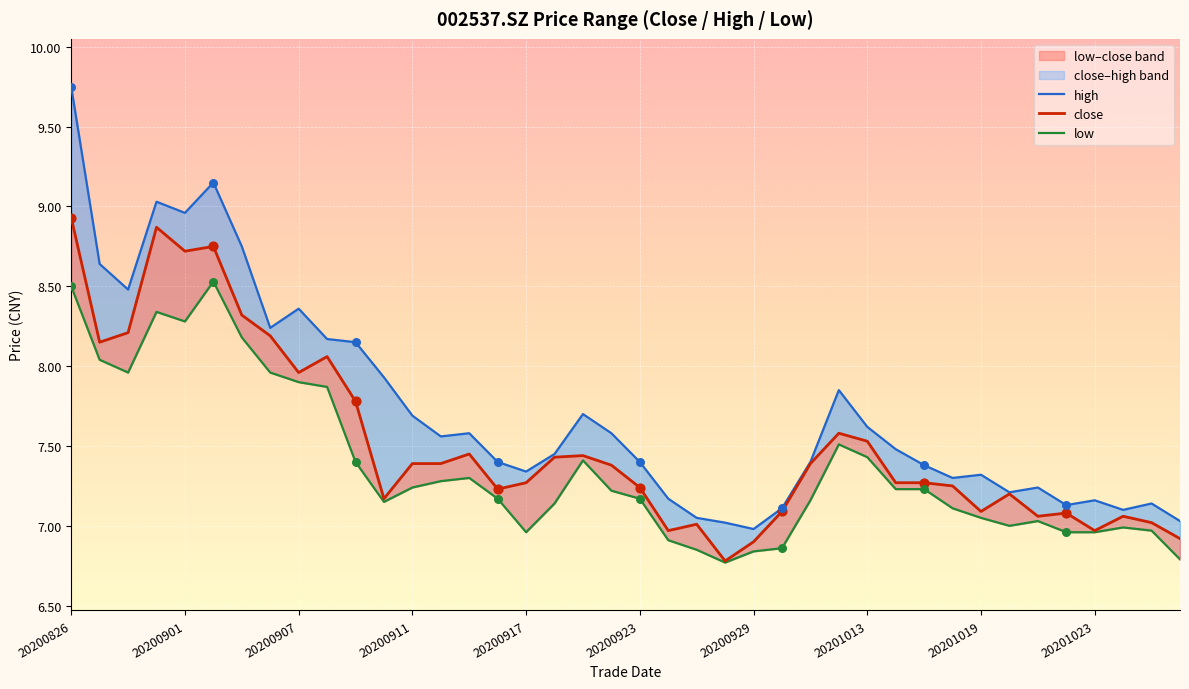

What are all the series names shown in the legend?

high, close, low